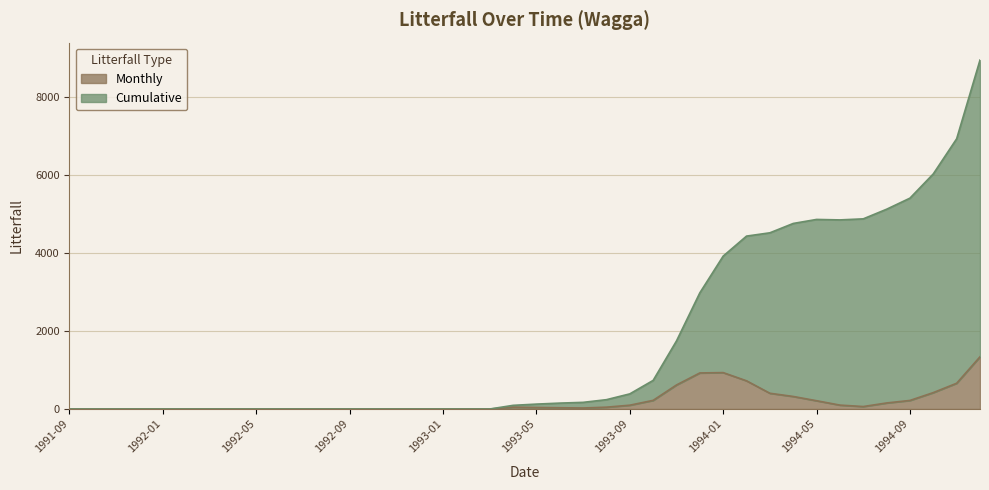

Is it true that Monthly equals 321.5 at 1994-04?

True